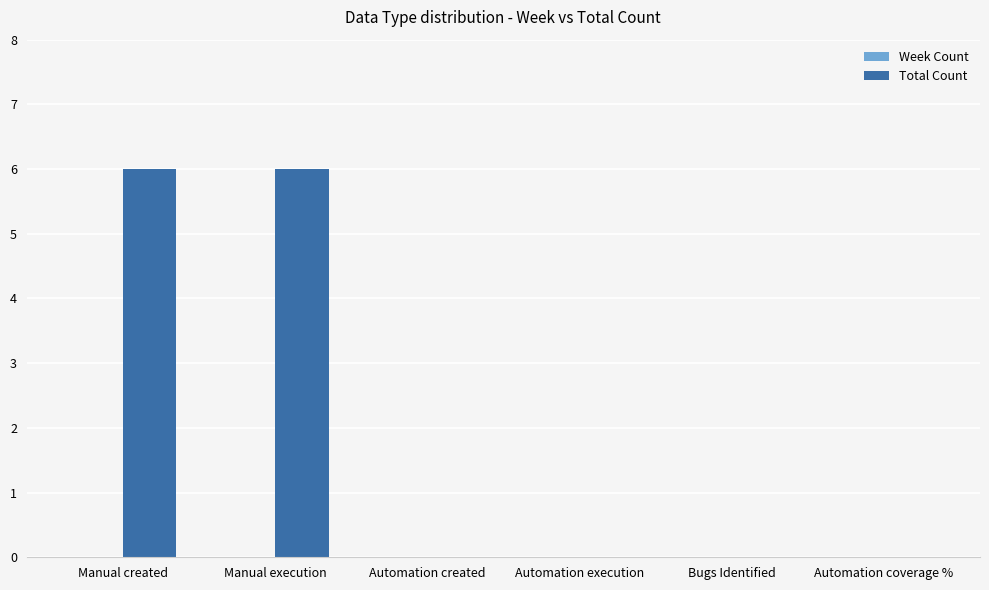

What is the change in value from Manual created to Automation execution?

-6